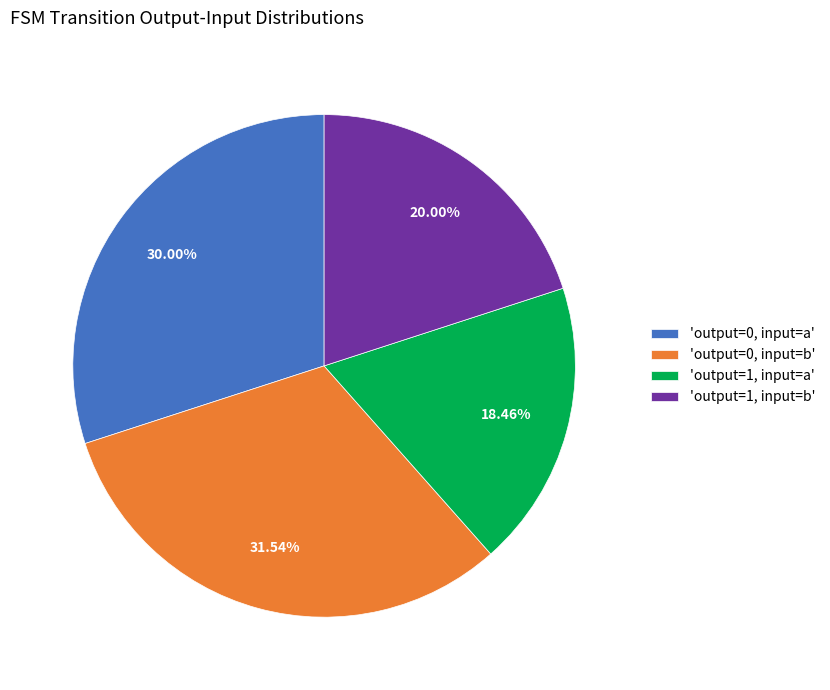

Do 'output=0, input=a' and 'output=0, input=b' together represent more than half of the pie?

Yes